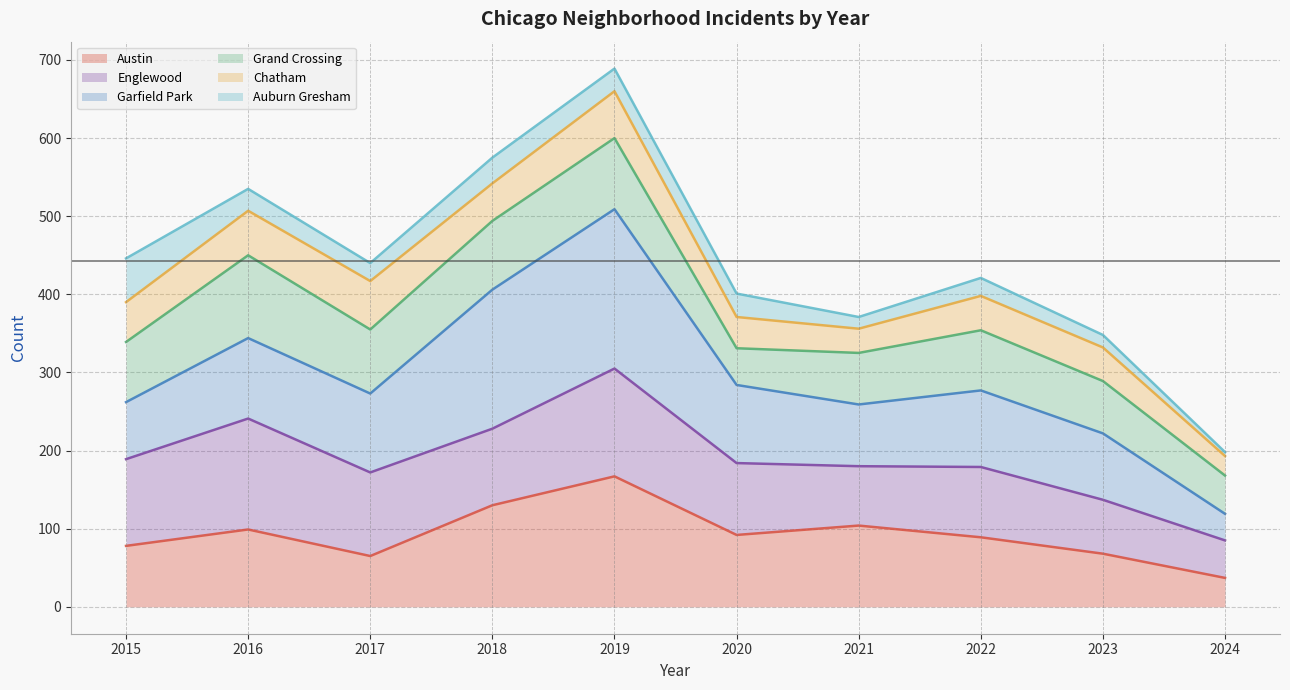

Is the value of Auburn Gresham (line) at 2020 greater than the value of Englewood (line) at 2018?

Yes